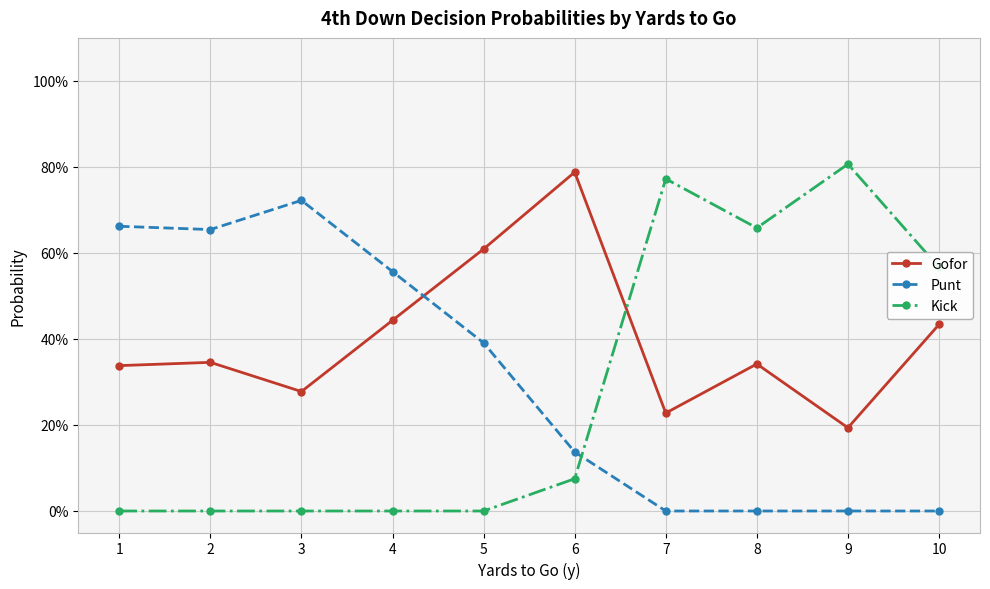

What are all the series names shown in the legend?

Gofor, Punt, Kick